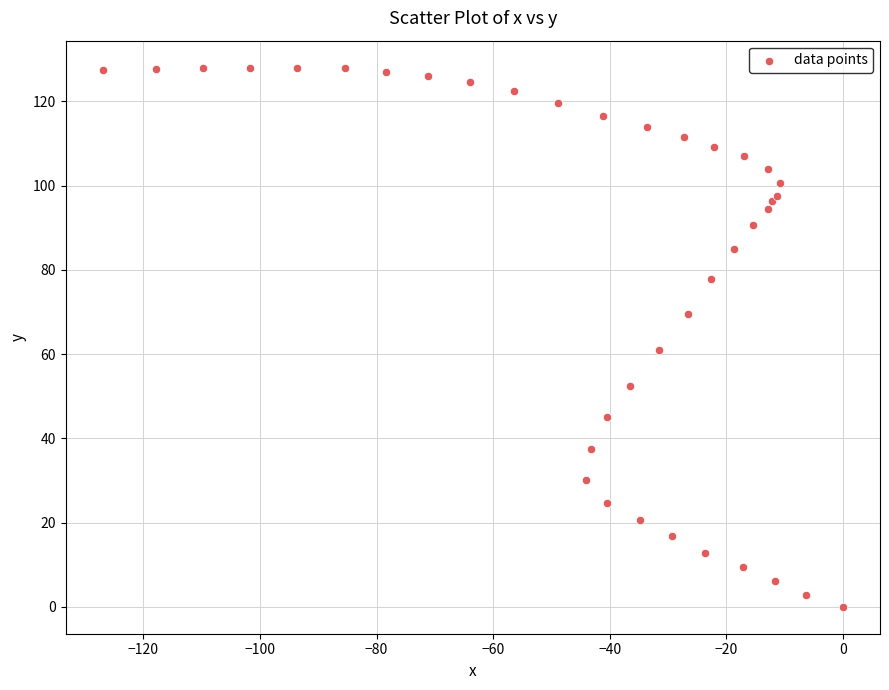

What Y value in the scatter plot is closest to 64?

61.0